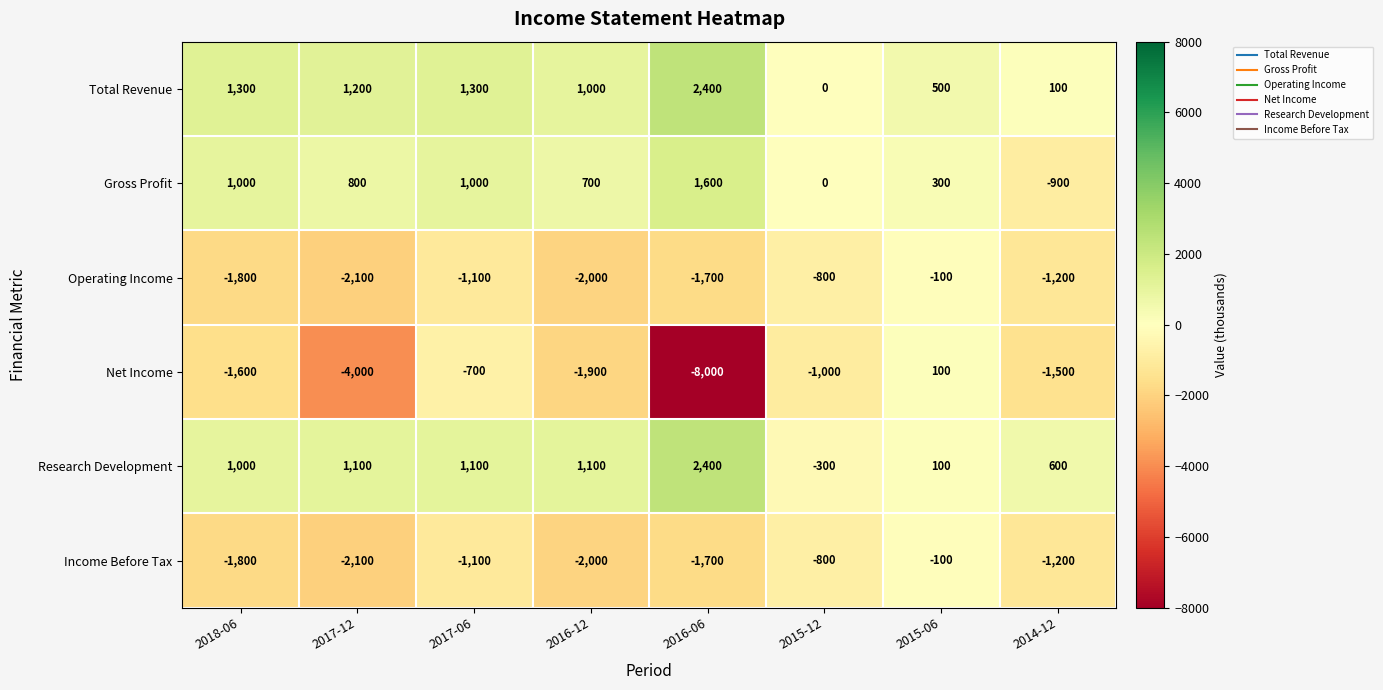

What is the minimum value shown in the chart?

-8000